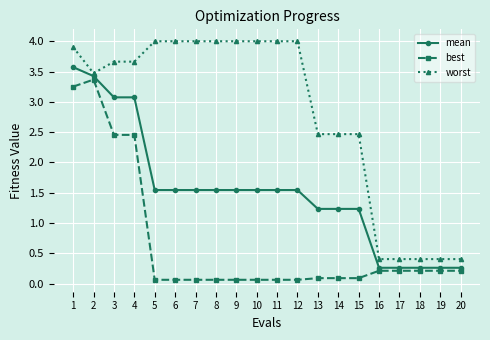

True or false: best and worst cross at least once.

False